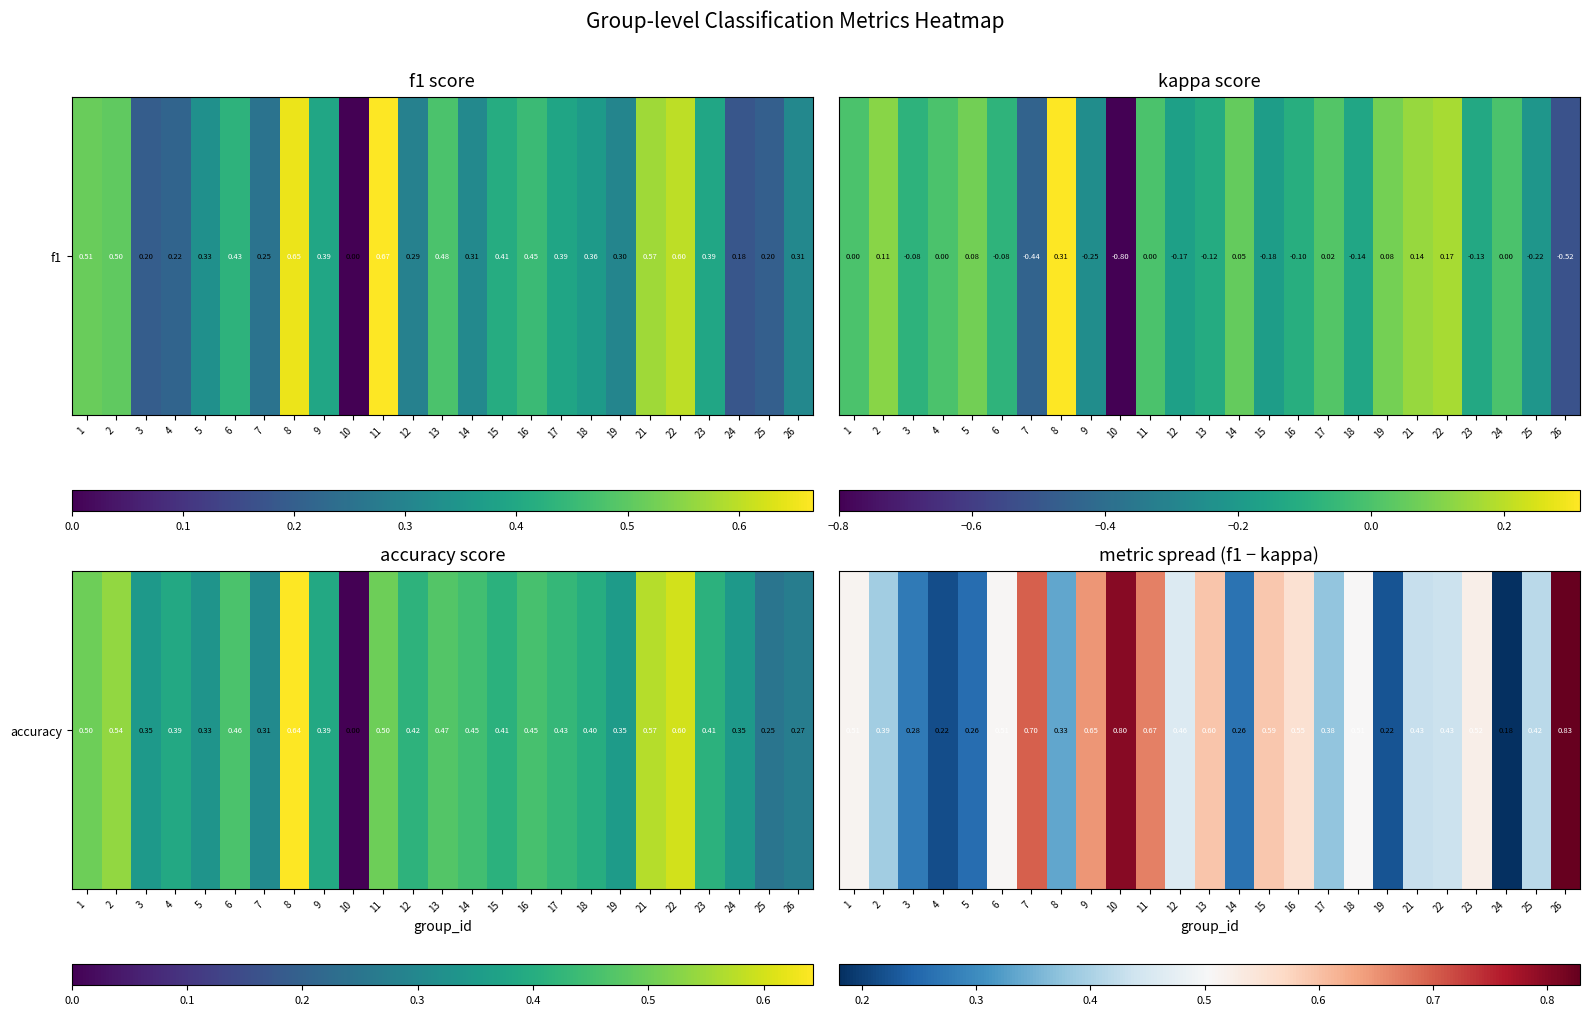

The chart shows a value of 0.4 at 22. True or false?

True